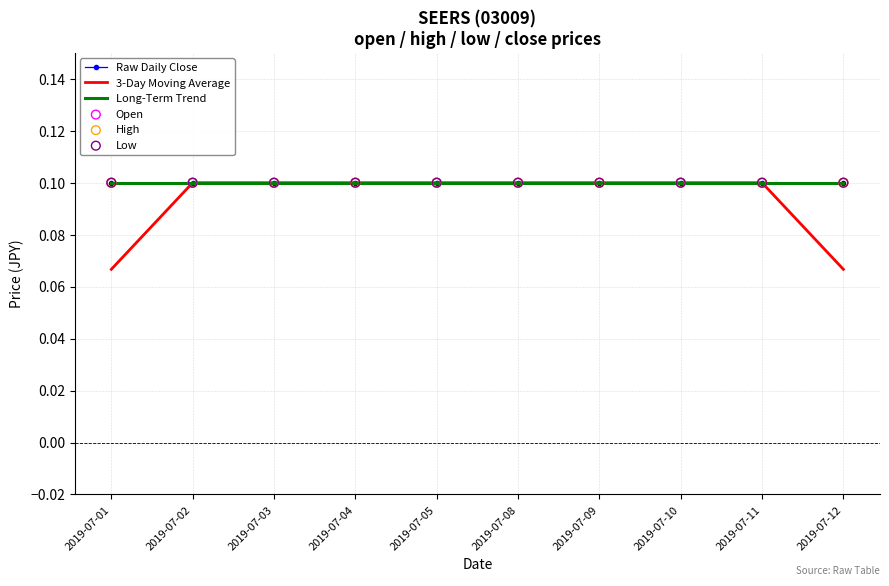

Which series has the largest total across all categories?

Raw Daily Close